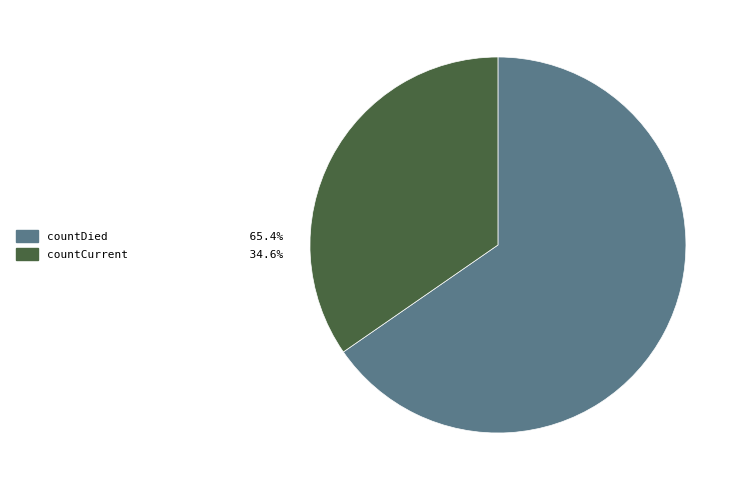

Rank the categories by value from highest to lowest.

countDied, countCurrent